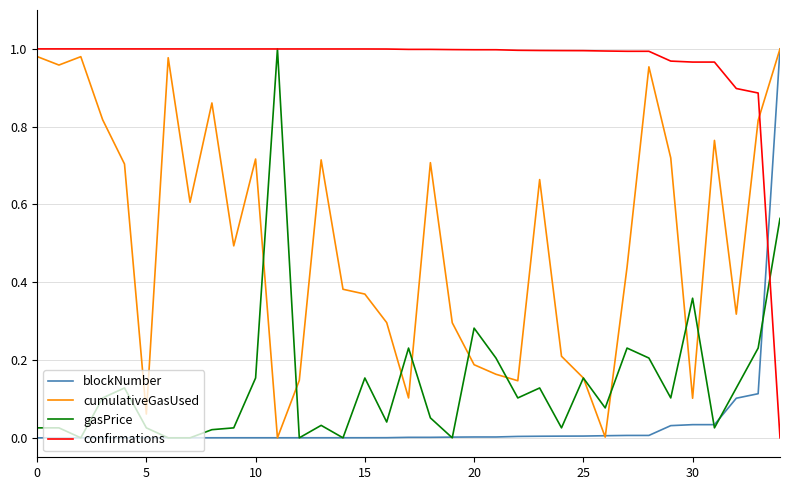

After their last crossing, which series has the higher values: confirmations or blockNumber?

blockNumber